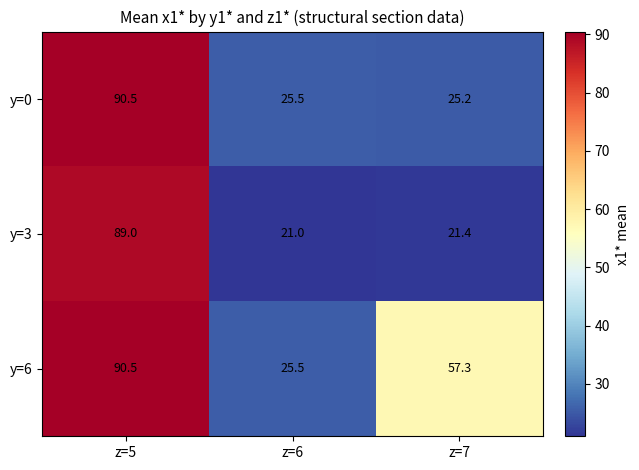

Reading left to right, extract all data points from this chart.

y=0: 90.5	25.5	25.2
y=3: 89.0	21.0	21.4
y=6: 90.5	25.5	57.3